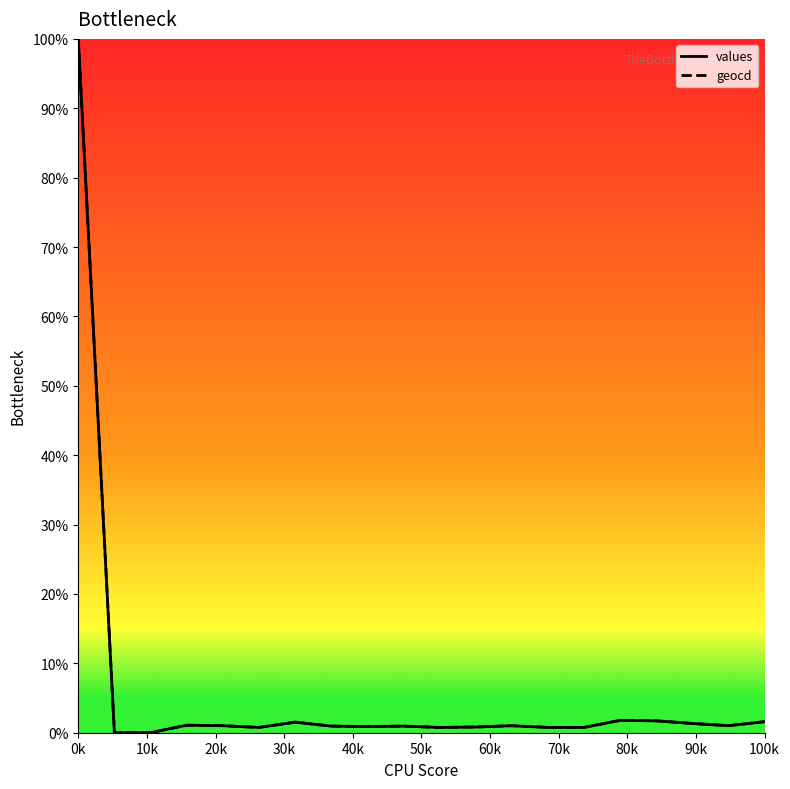

What is the greatest value displayed?

100.0